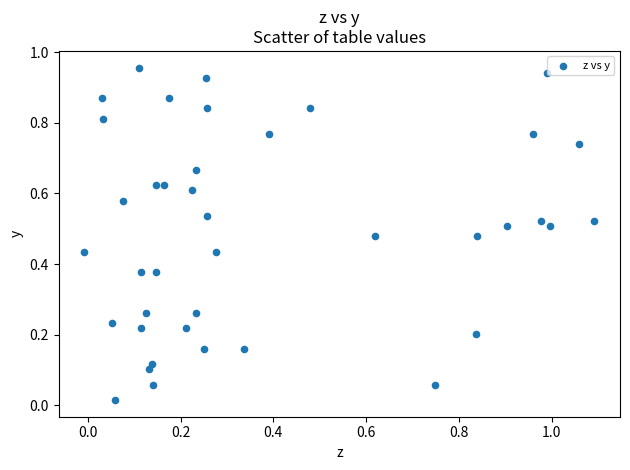

What is the range of X values (max minus min)?

1.1